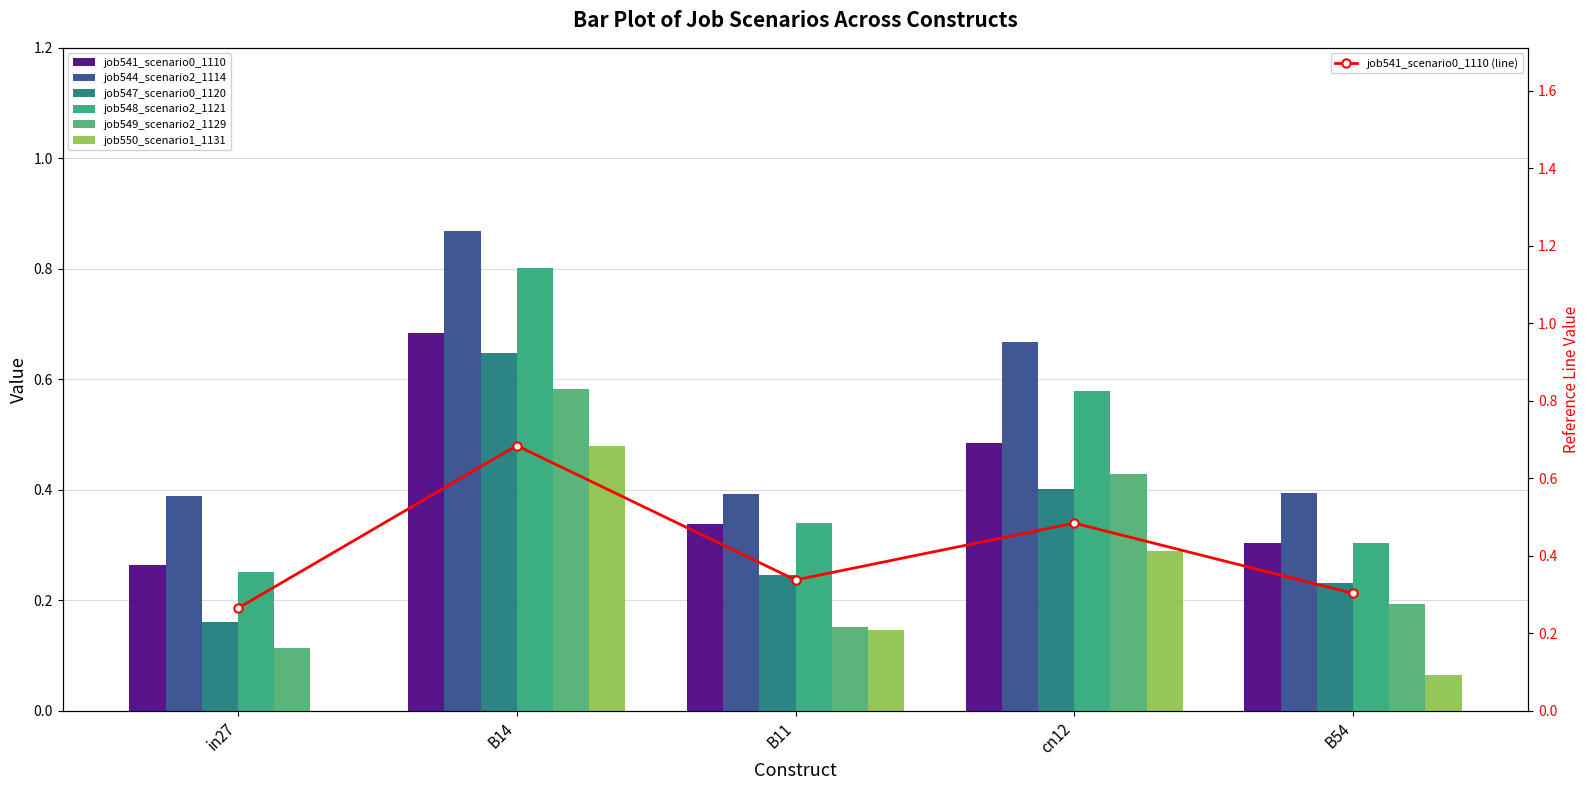

Reading left to right, transcribe all the data shown in this chart.

job541_scenario0_1110: in27=0.3	B14=0.7	B11=0.3	cn12=0.5	B54=0.3
job544_scenario2_1114: in27=0.4	B14=0.9	B11=0.4	cn12=0.7	B54=0.4
job547_scenario0_1120: in27=0.2	B14=0.6	B11=0.2	cn12=0.4	B54=0.2
job548_scenario2_1121: in27=0.3	B14=0.8	B11=0.3	cn12=0.6	B54=0.3
job549_scenario2_1129: in27=0.1	B14=0.6	B11=0.2	cn12=0.4	B54=0.2
job550_scenario1_1131: in27=0.0	B14=0.5	B11=0.1	cn12=0.3	B54=0.1